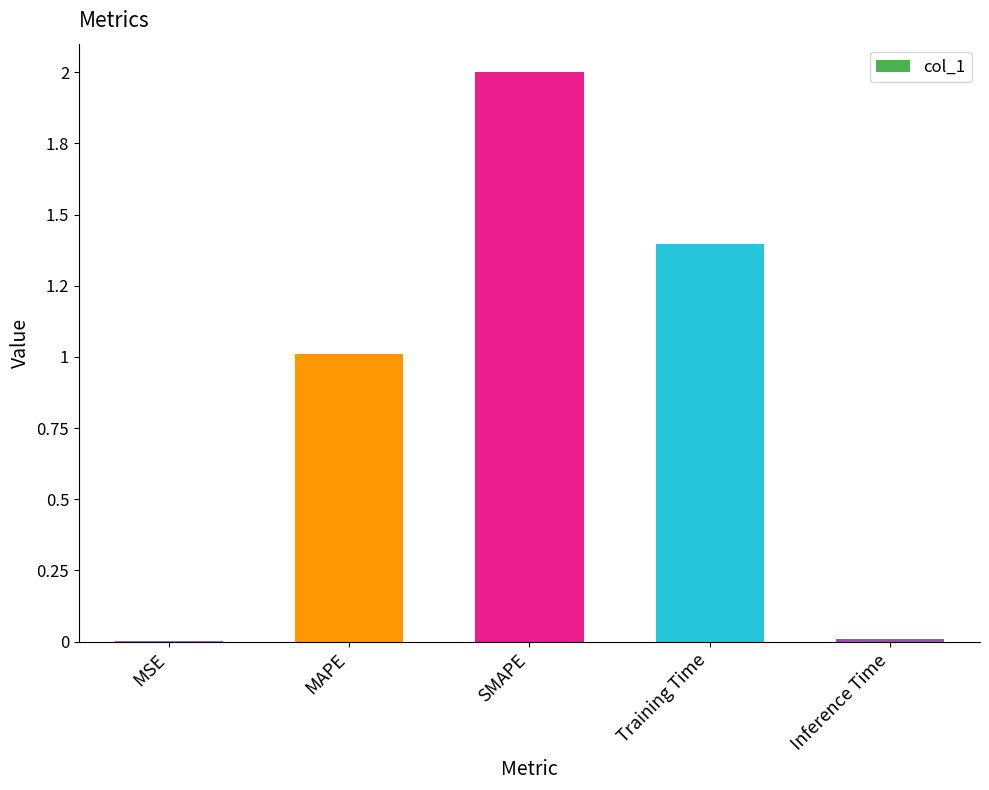

Read the value at MAPE.

1.0